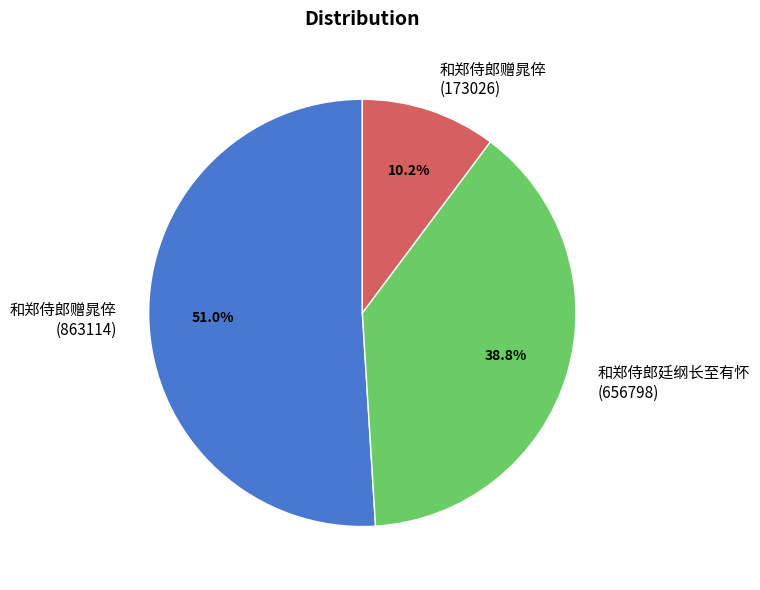

Count the number of slices in the pie.

3